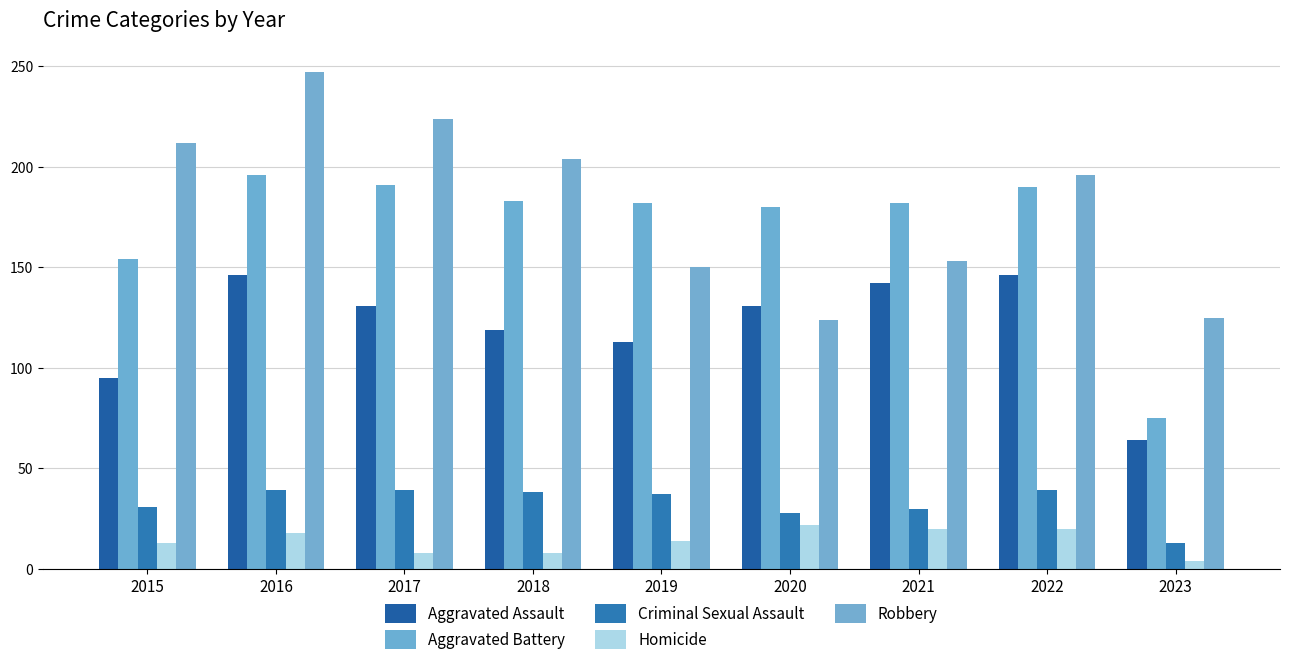

Which series has the largest range (max minus min)?

Robbery